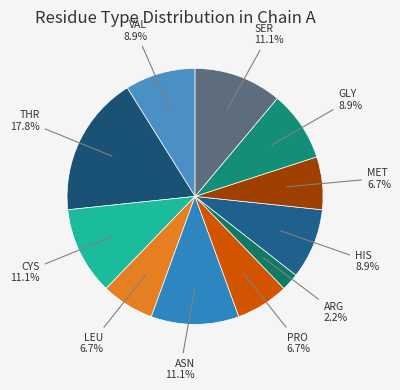

To the nearest percent, what is the average slice percentage?

9%